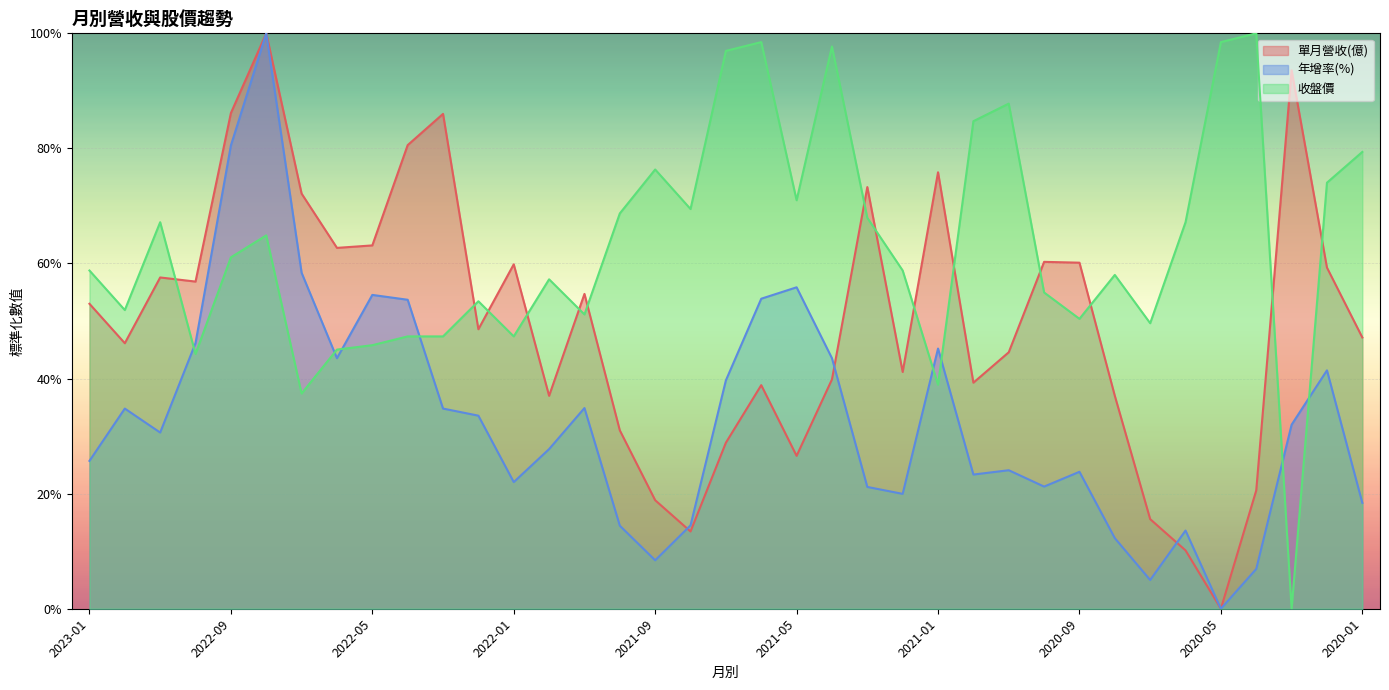

At which category does 單月營收(億) reach its first local valley?

2022-12